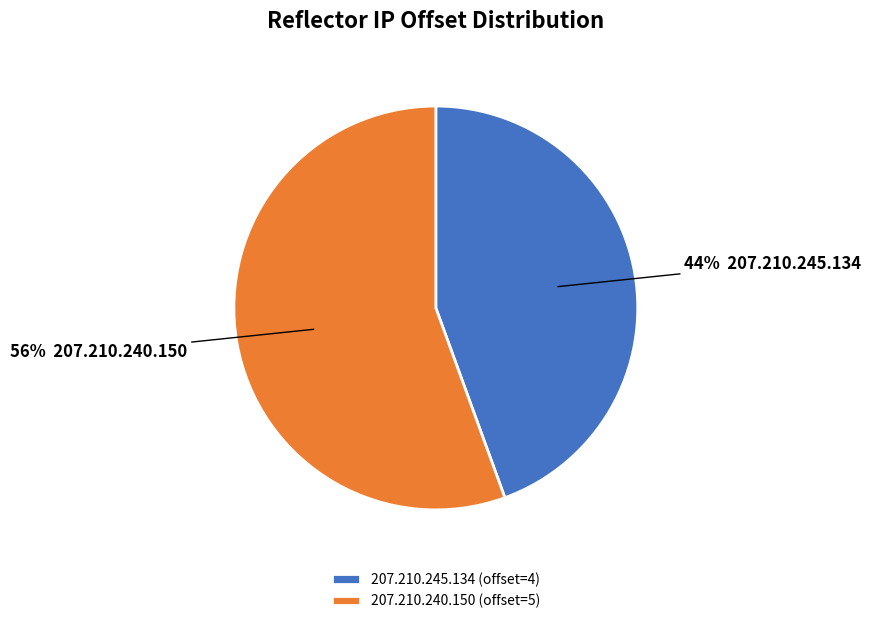

Which category has the smallest portion of the pie?

207.210.245.134